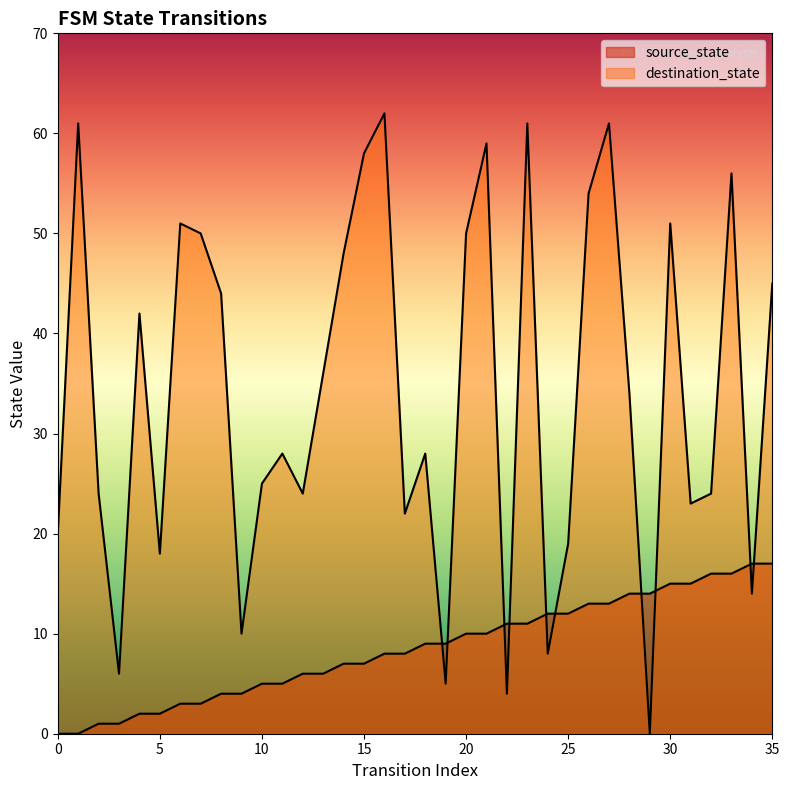

How many positive values does the source_state series have?

34